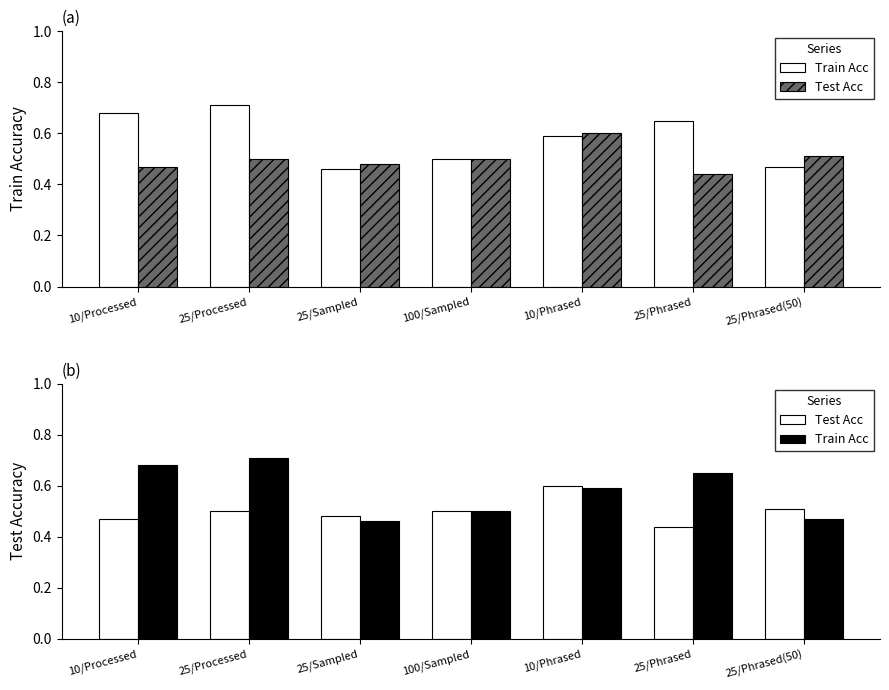

At how many categories does at least one series exceed 0?

7